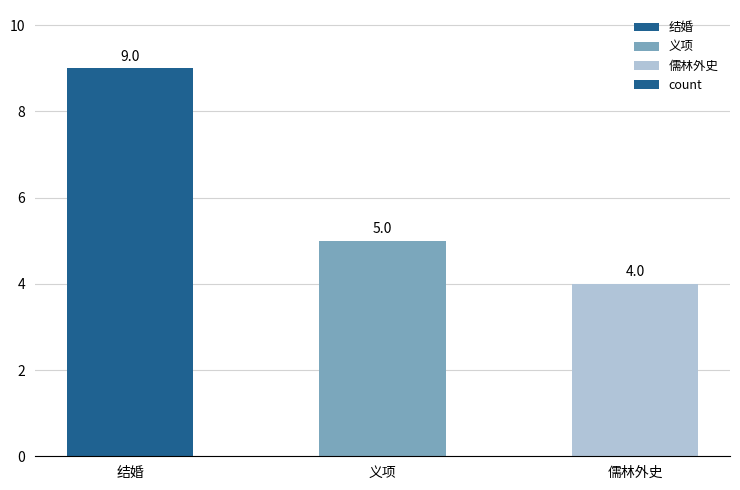

Read the value at 结婚.

9